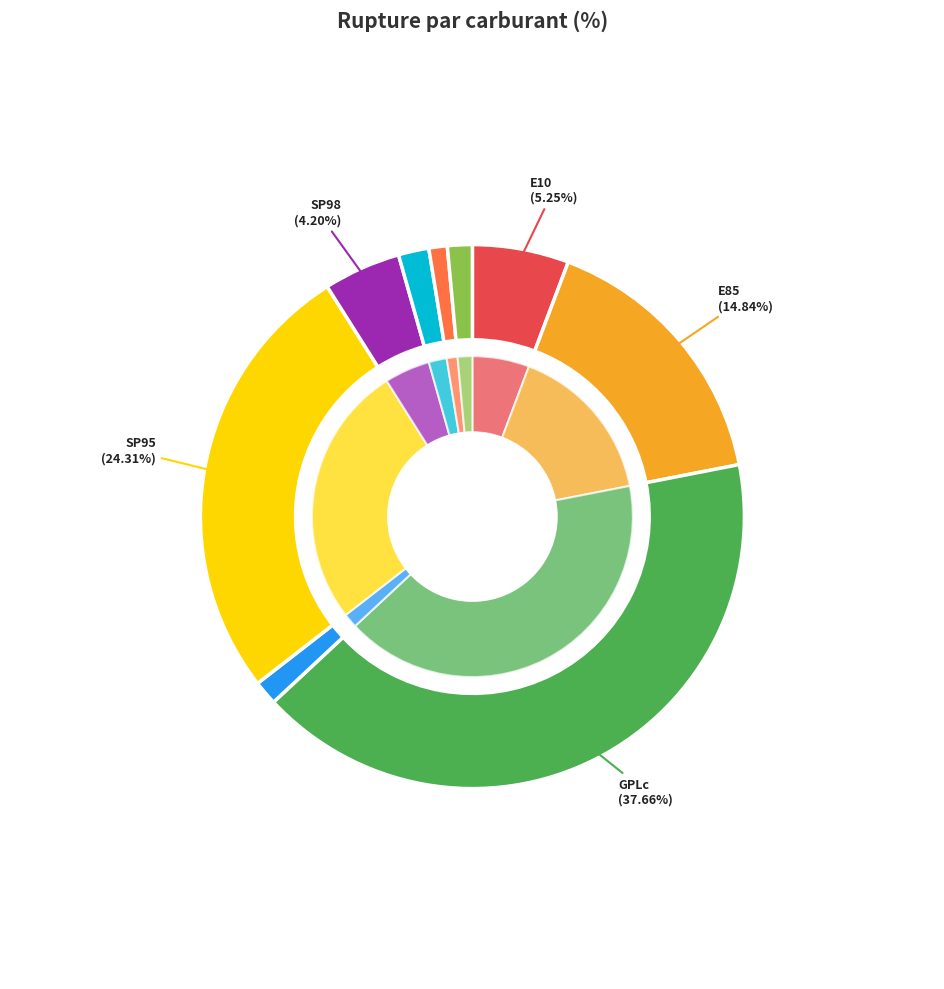

How many slices are in this pie chart?

9